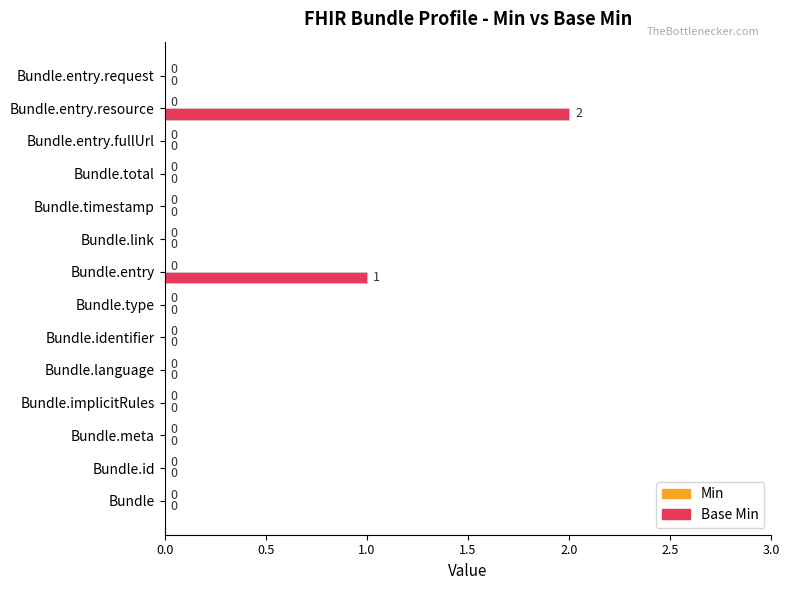

True or false: the data shows 1 at Bundle.entry.

True